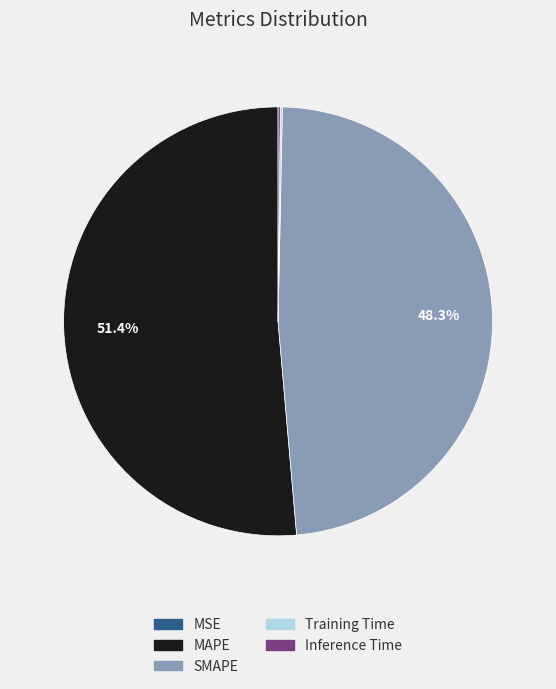

What portion of the pie excludes SMAPE?

51.7%